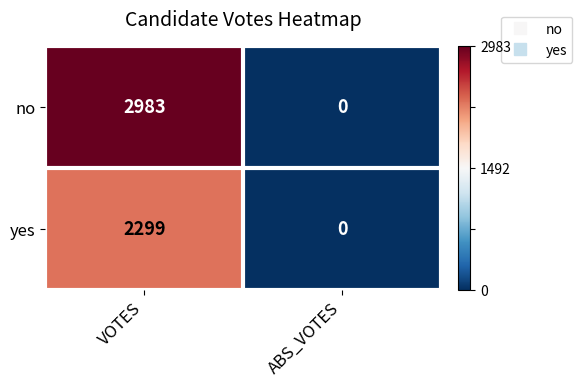

Where is no nearest to the value 1491?

ABS_VOTES